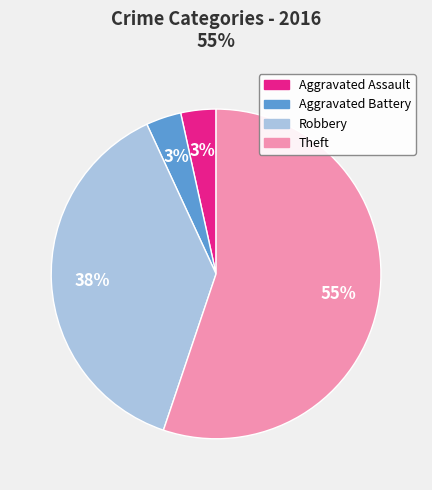

Does Theft represent more than half of the total?

Yes